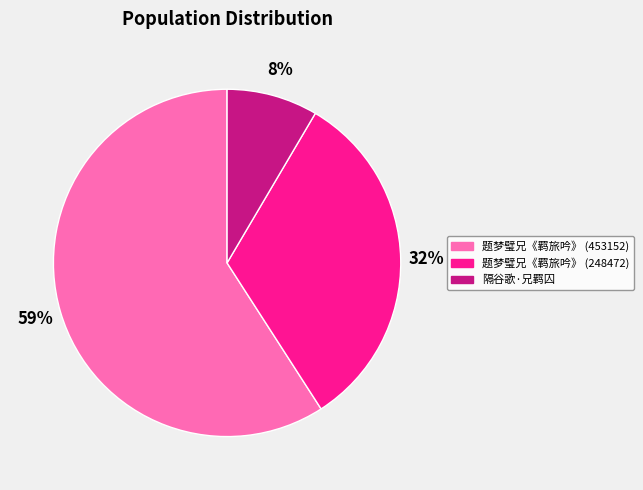

To the nearest percent, what portion does 隔谷歌·兄羁囚 represent?

8%